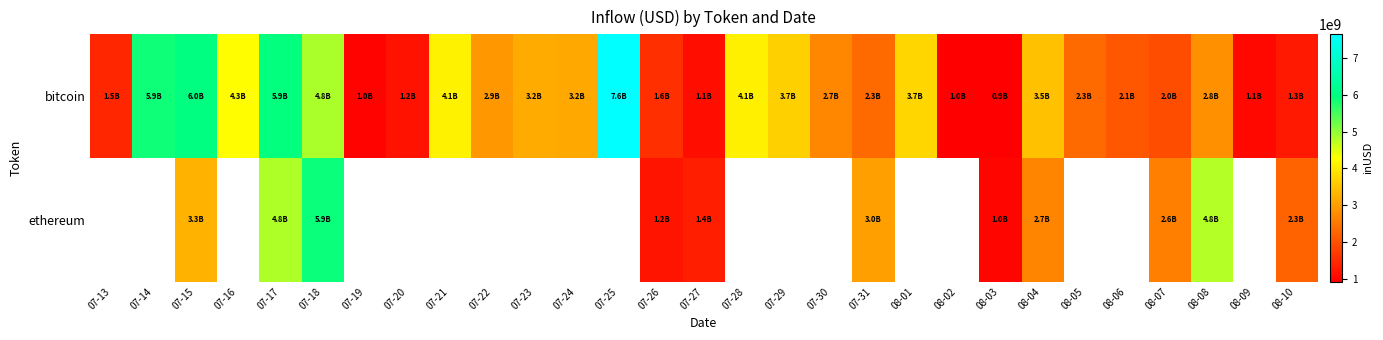

Which series has the largest total across all categories?

bitcoin